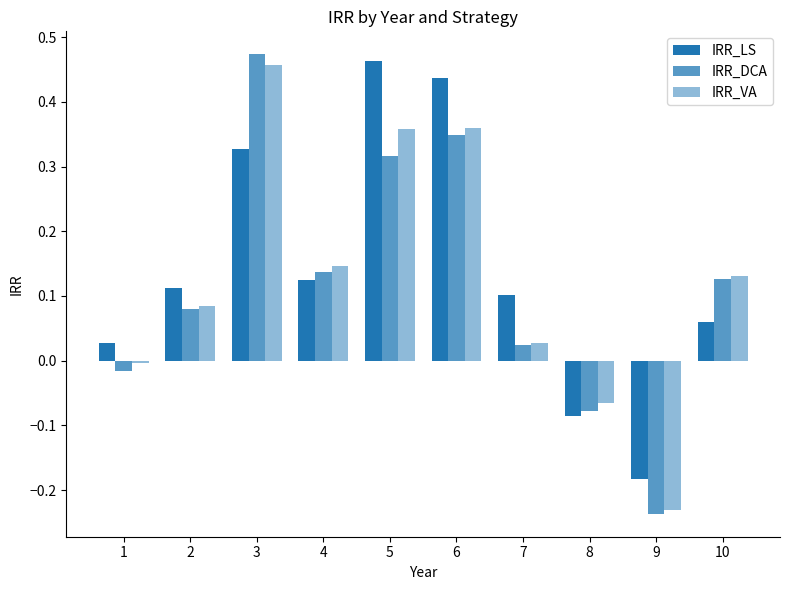

Are the bars horizontal?

No